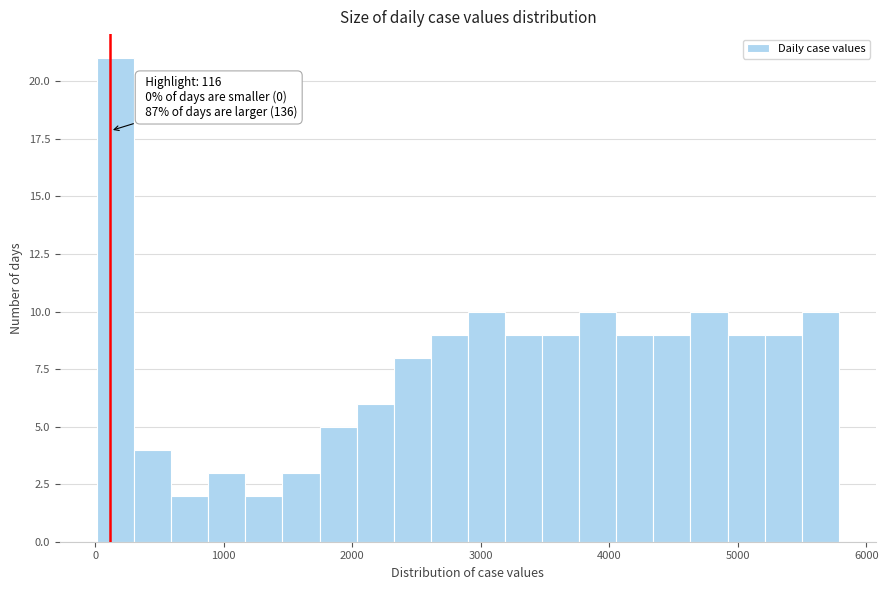

Read against the x-axis, roughly where is the centre of the tallest bar?

200